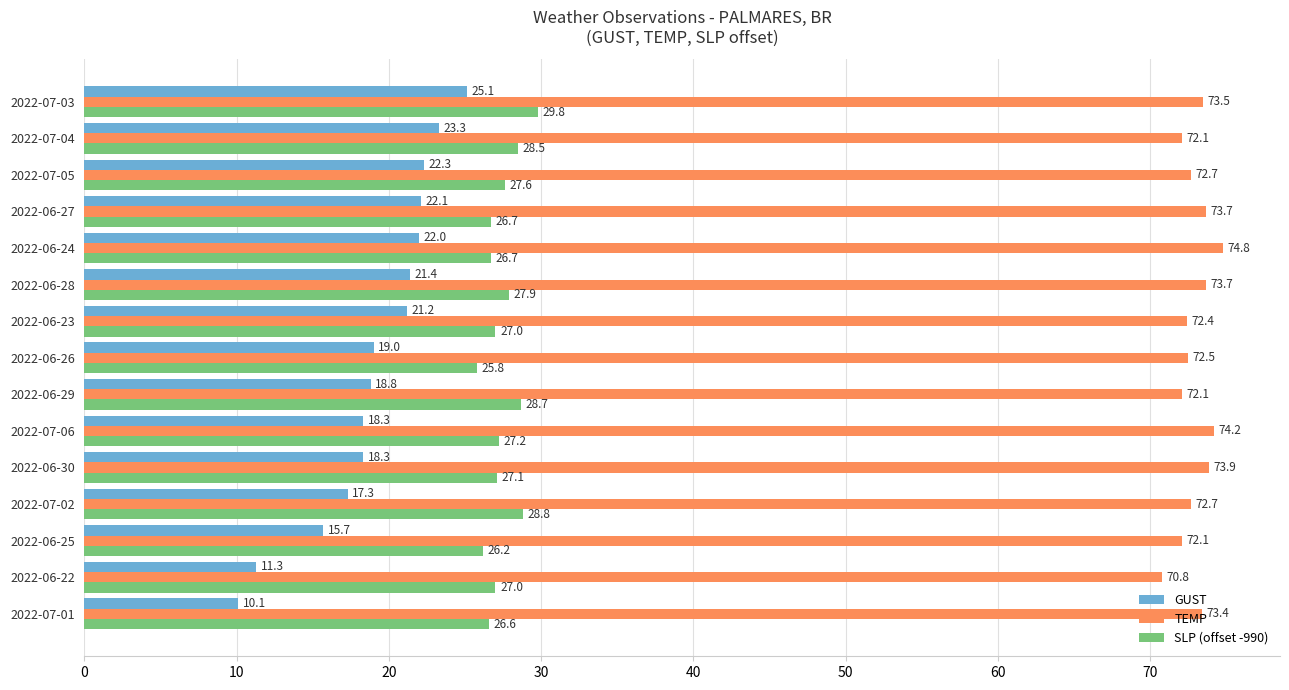

What is the approximate value of GUST at 2022-06-26?

19.0